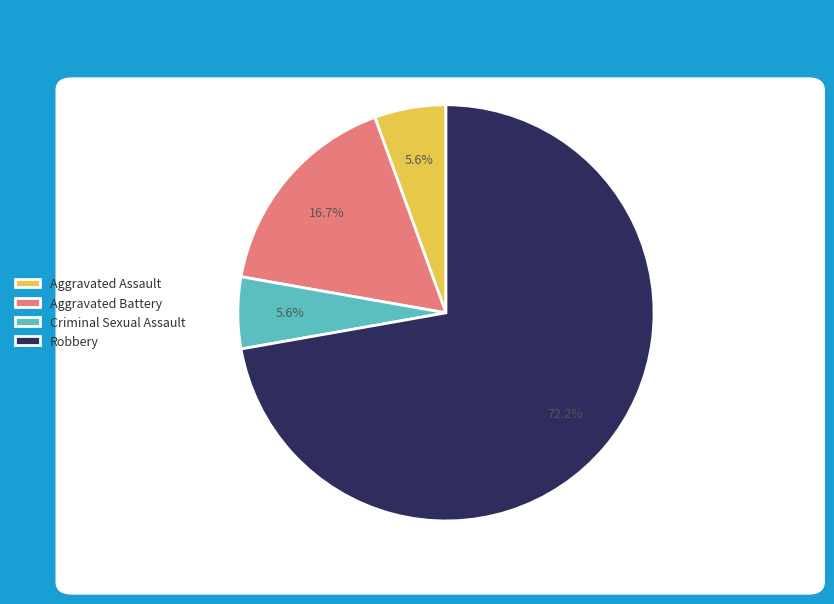

Does Robbery represent more than half of the total?

Yes